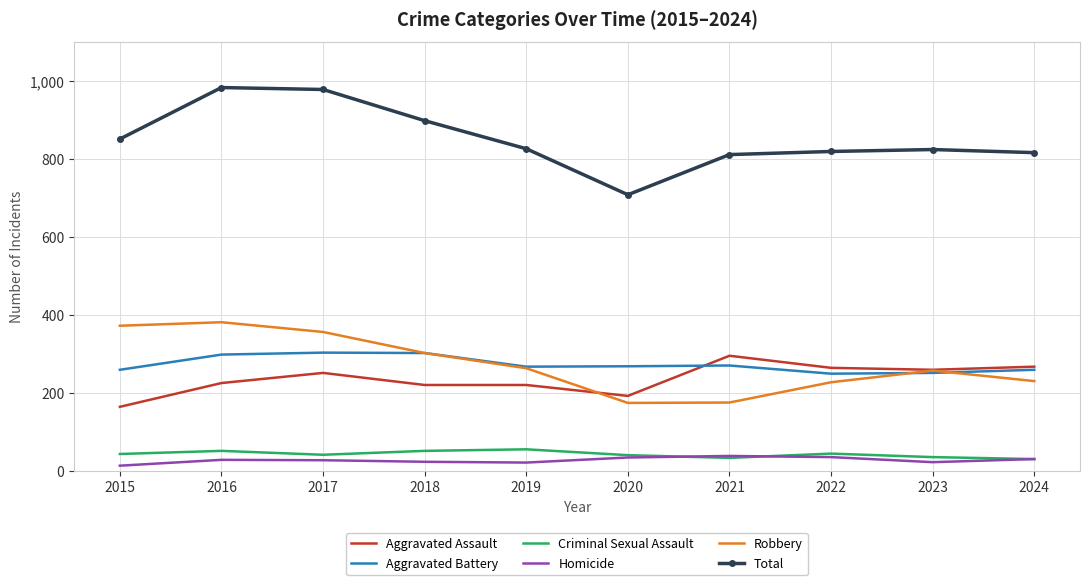

Which series has the largest total across all categories?

Total